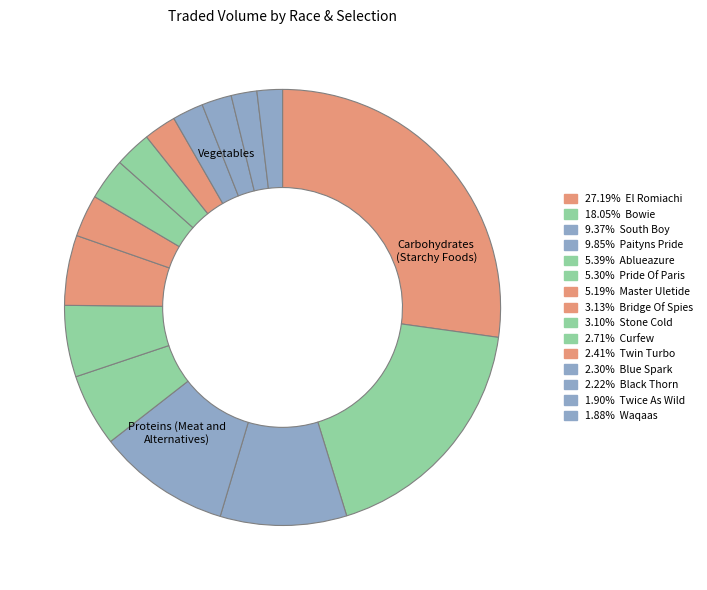

How many segments does this pie chart have?

15